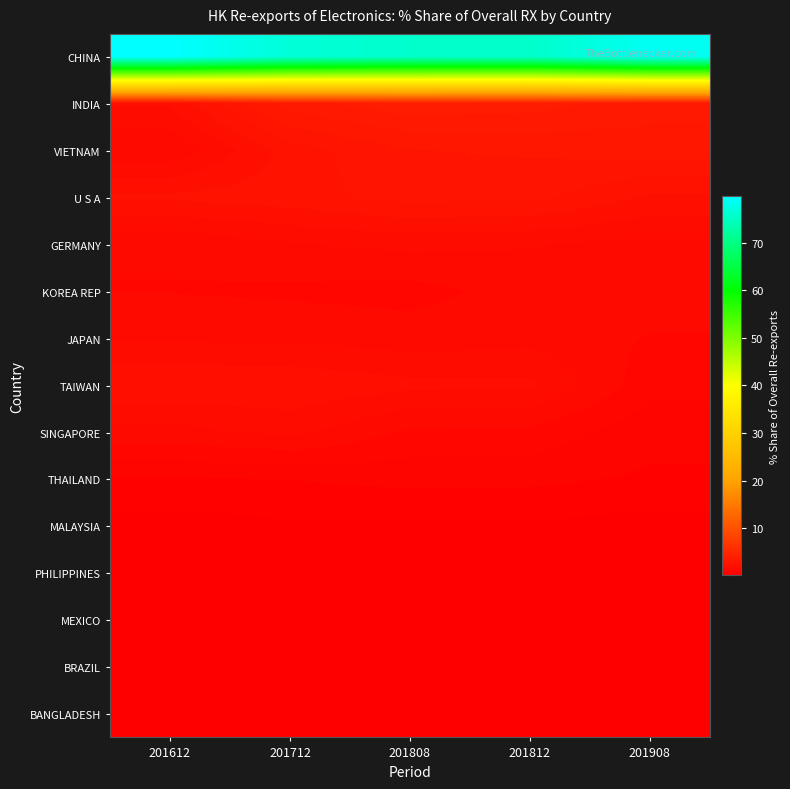

How many distinct data groups are displayed?

15